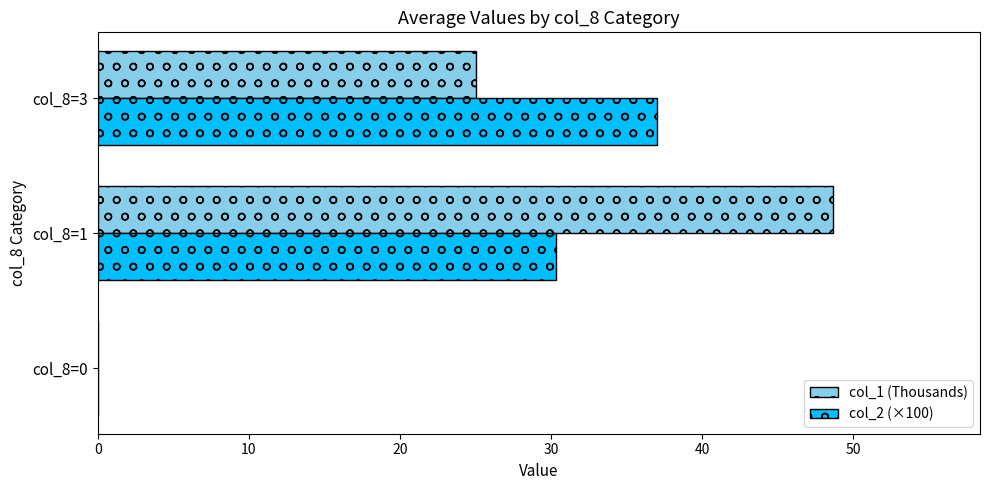

Between col_8=1 and col_8=3, which series saw the biggest shift?

col_1 (Thousands)